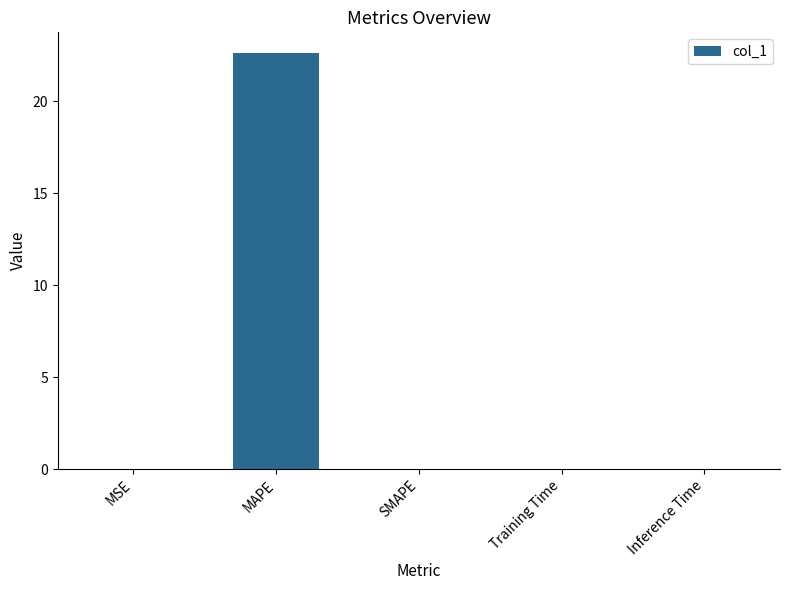

What is the sum of all values?

22.6